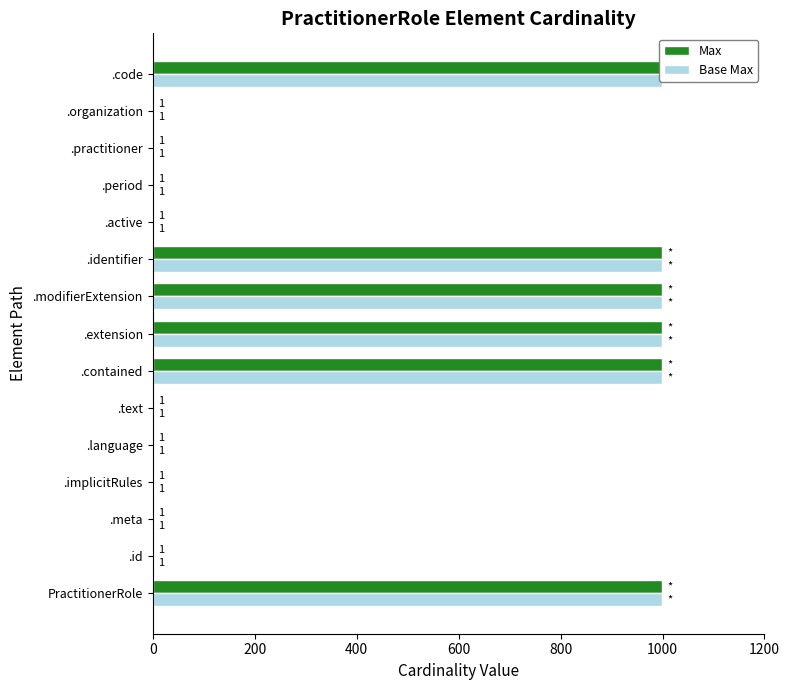

What is the minimum value for Base Max?

1